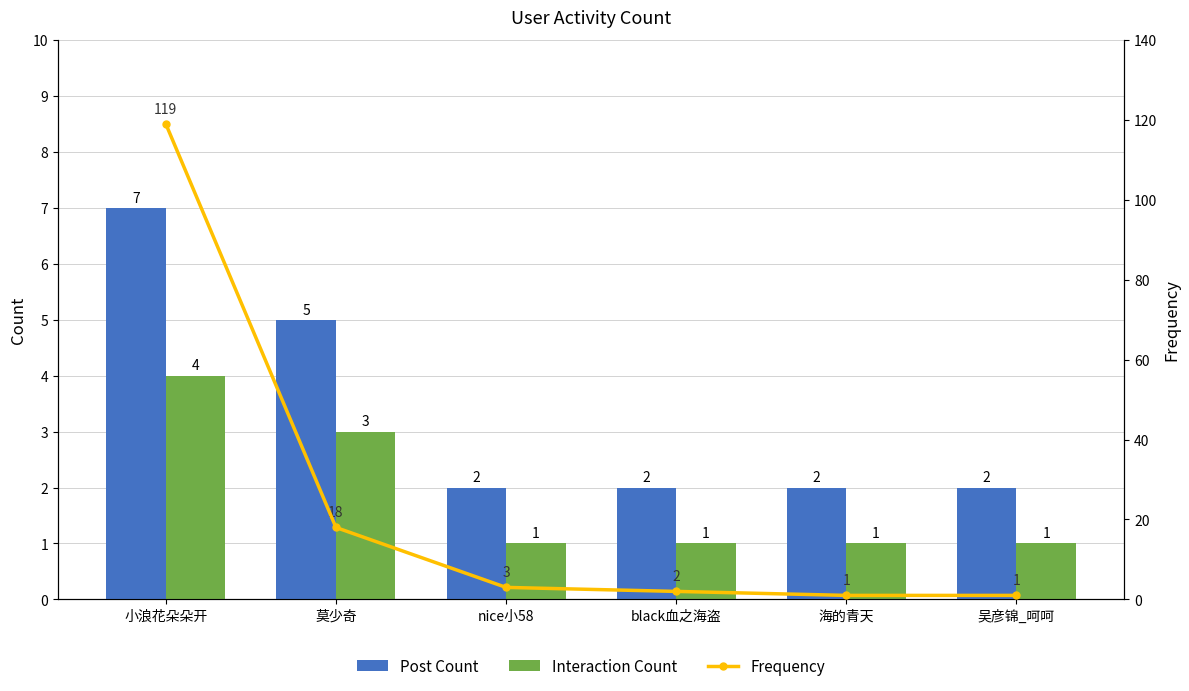

What is the minimum value for Interaction Count?

1